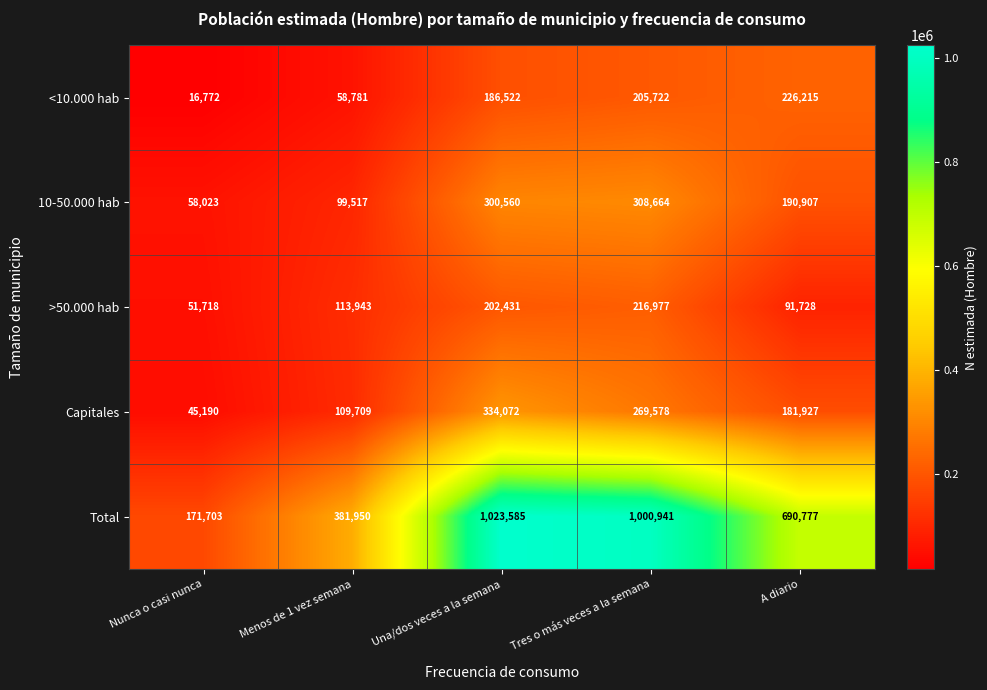

The Capitales series shows 45190 at Nunca o casi nunca. True or false?

True